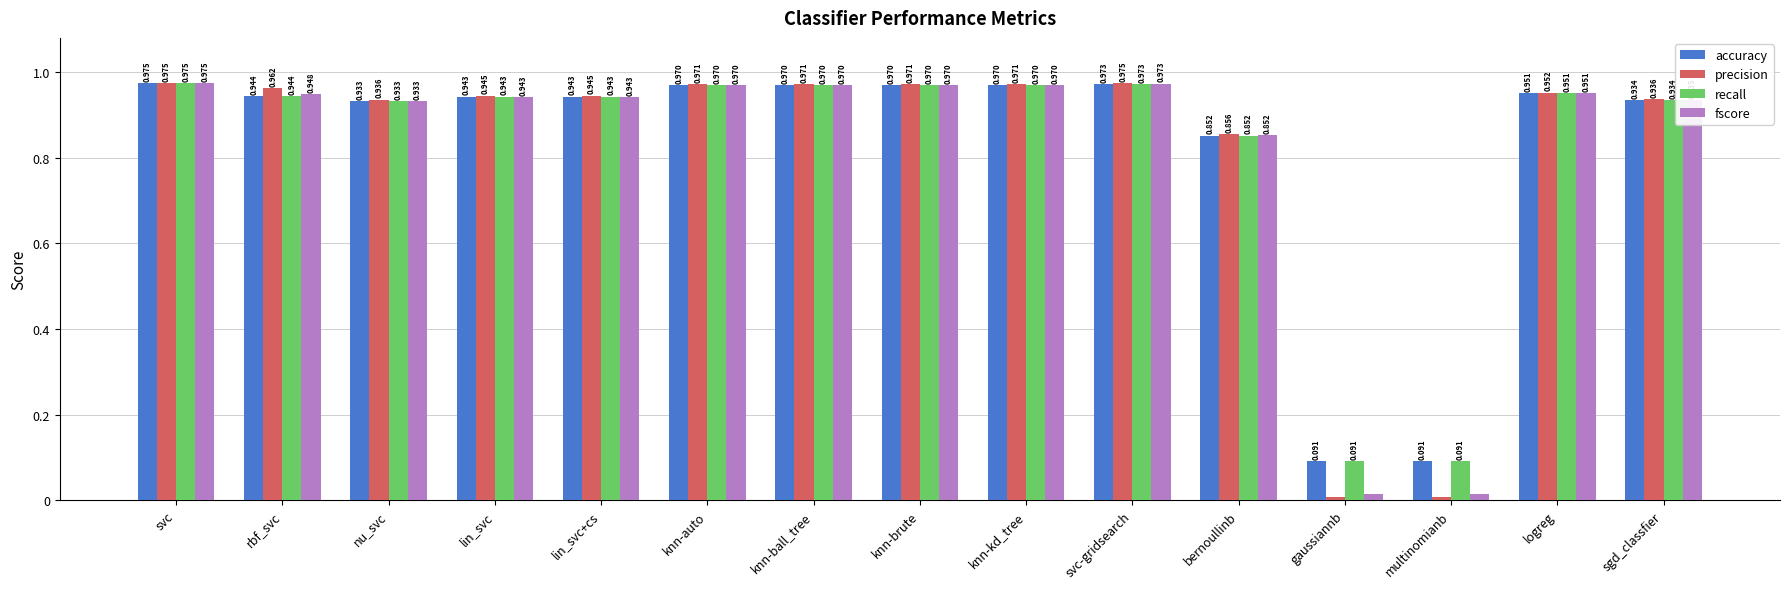

Count the number of data series in this chart.

4